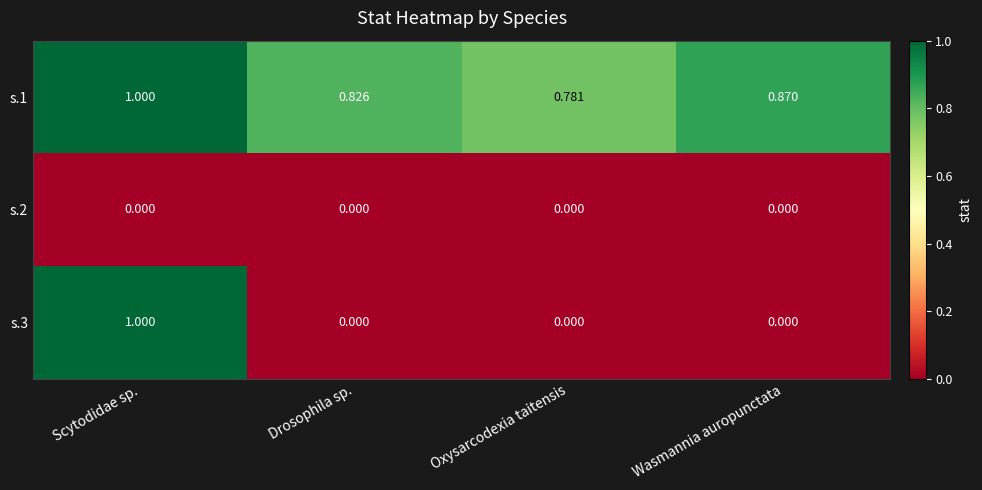

Which label corresponds to the largest value in the chart?

Scytodidae sp.